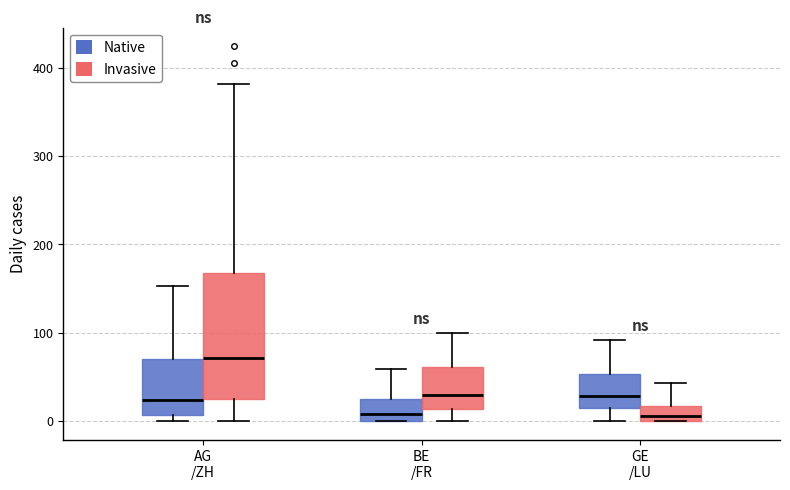

Where does the lower whisker of the box for GE /LU (Native) end on the y-axis? The values are not printed on the chart, so give them approximately, as read against the axis.

0